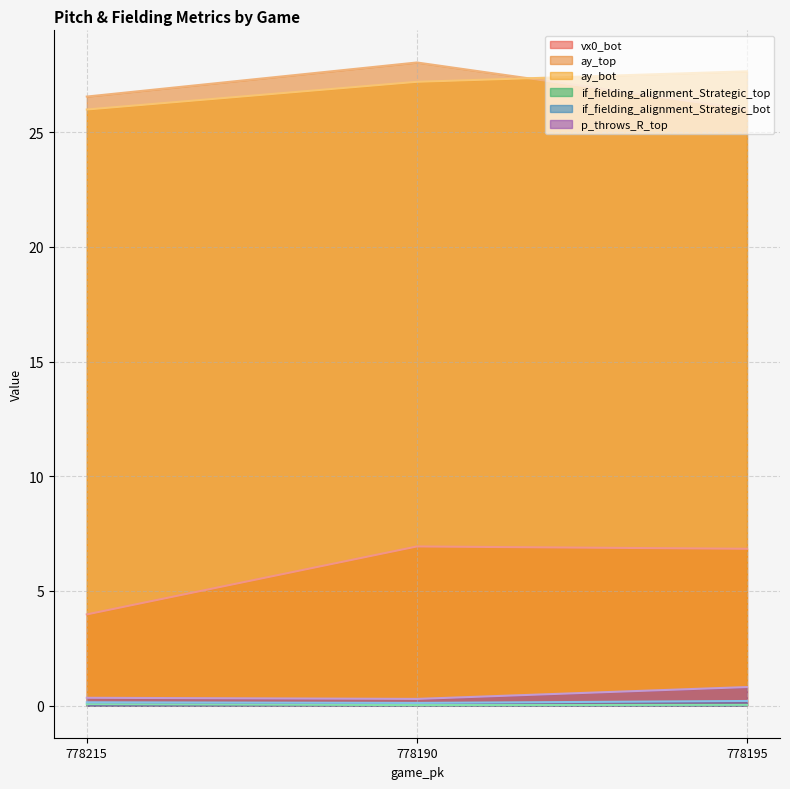

Which series has the largest range (max minus min)?

vx0_bot